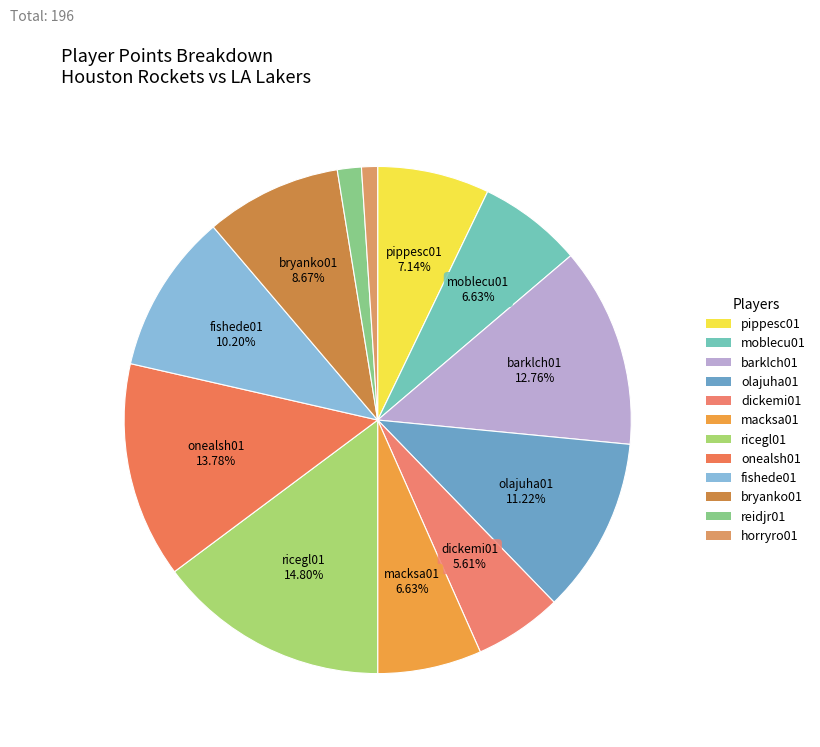

Is it true that fishede01 is 10% of the pie?

True